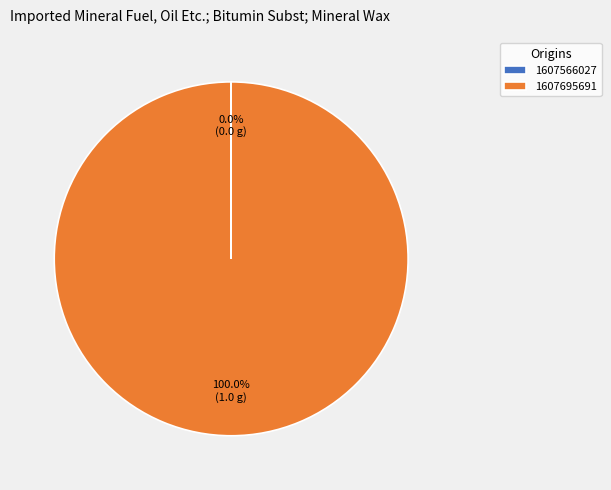

Which category accounts for the majority?

1607695691